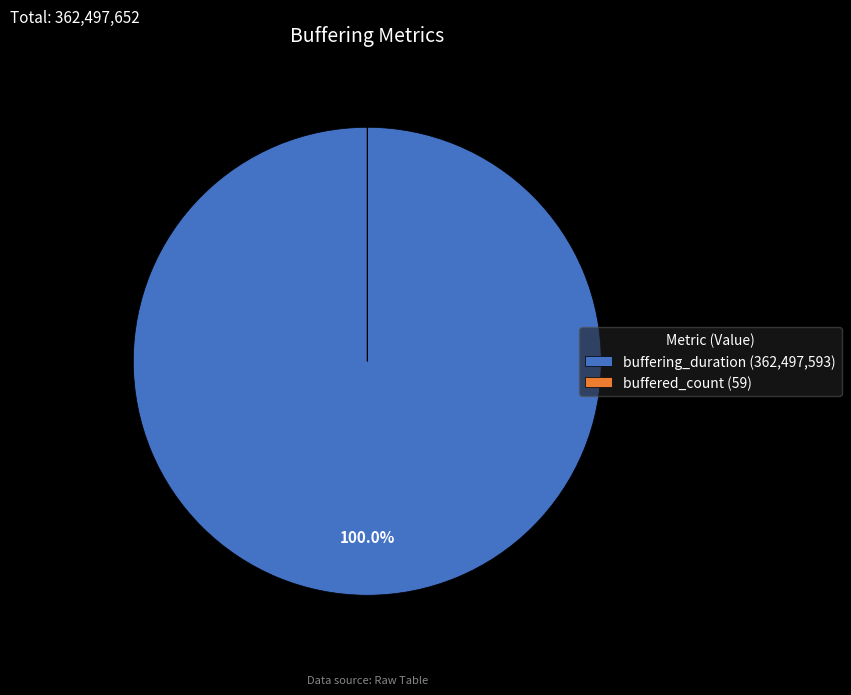

To the nearest percent, what is the average slice percentage?

50%